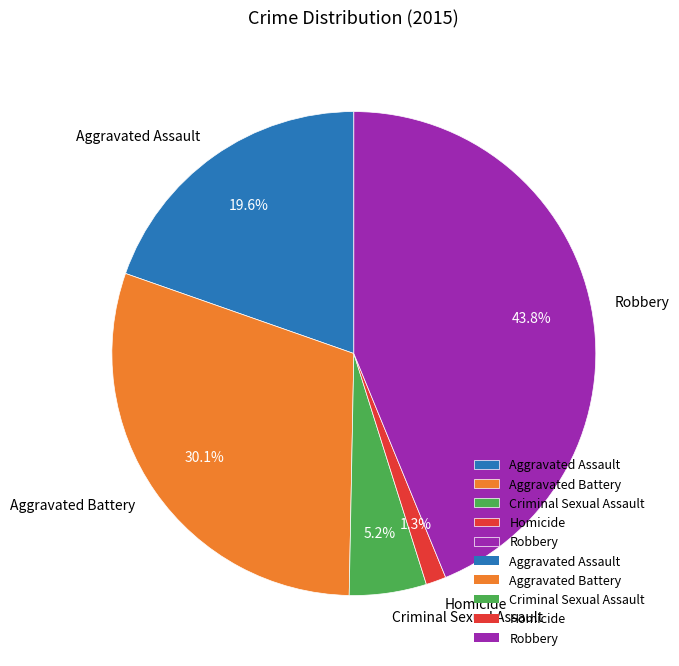

To the nearest percent, what is the average slice percentage?

20%